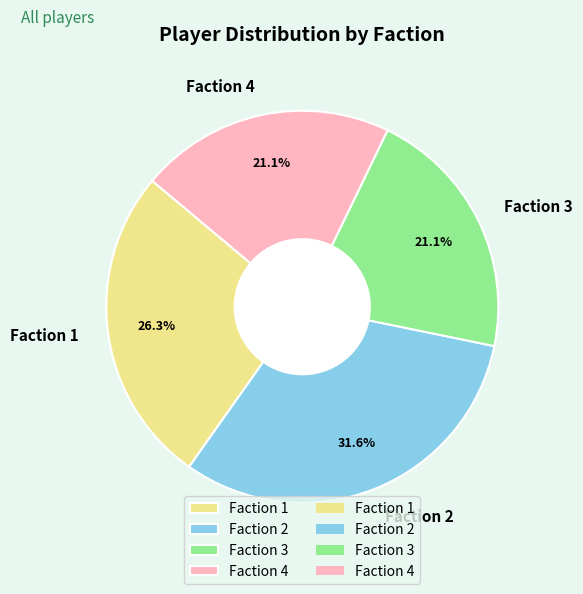

Does Faction 4 represent more than half of the total?

No